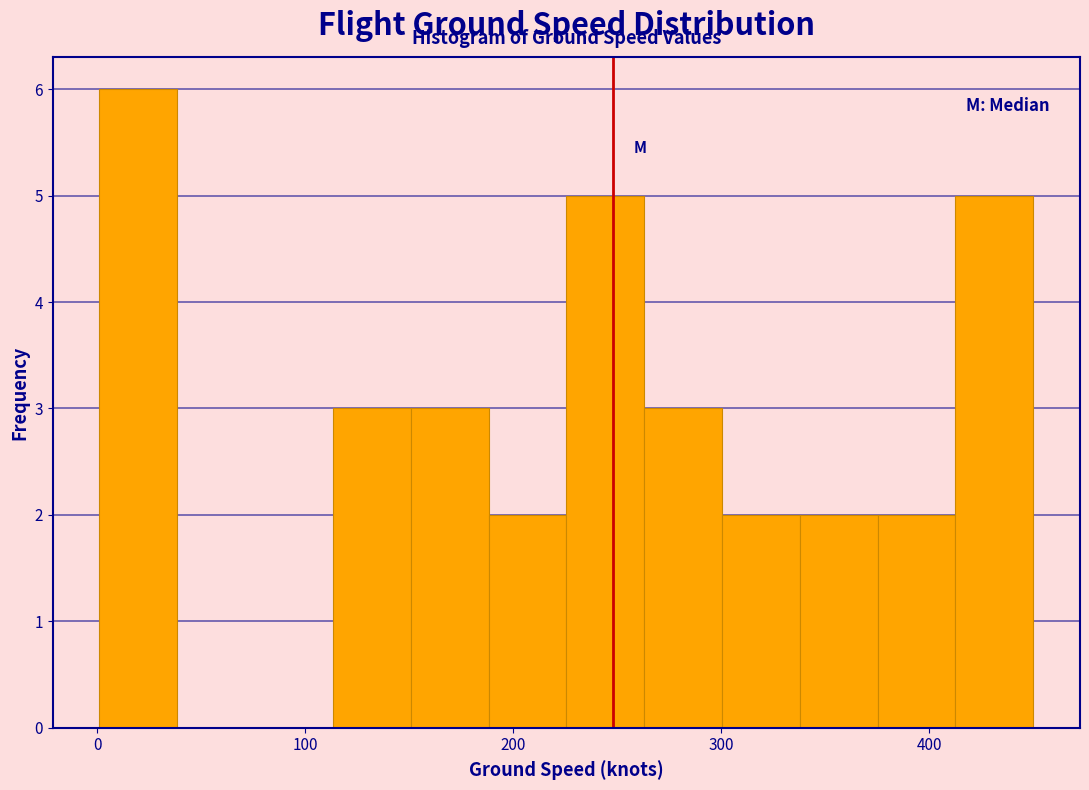

Around what value on the x-axis is the tallest bar? Give the approximate position of its centre, as read against the axis.

20